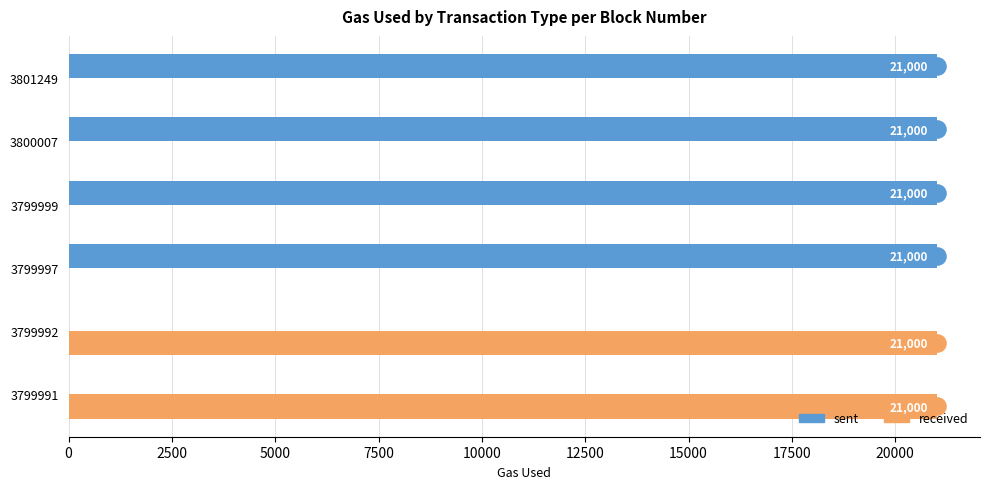

Which series has the largest Y range (max minus min)?

sent